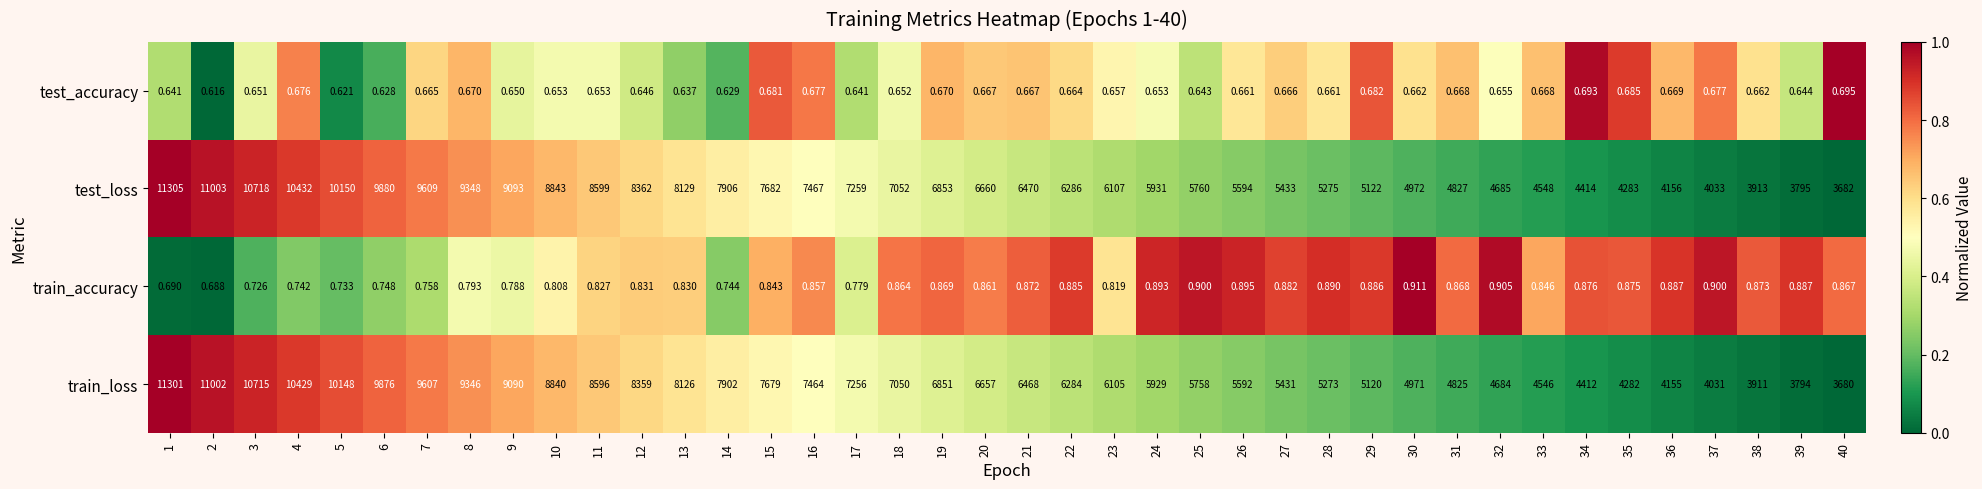

Is the value of test_loss at 38 greater than the value of train_loss at 1?

No